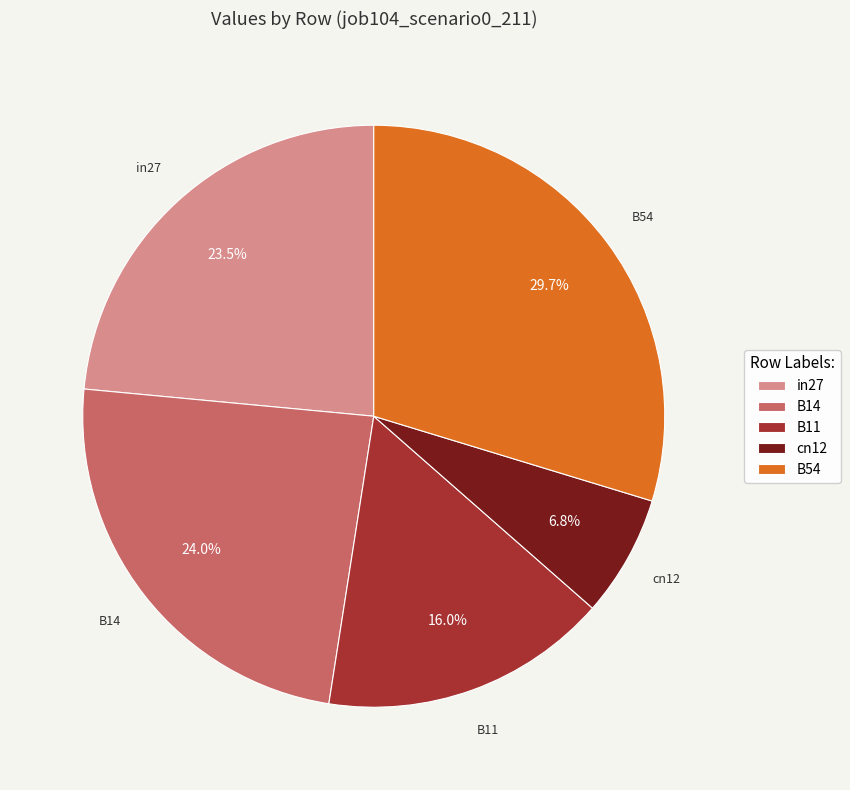

True or false: B54 accounts for 30% of the total.

True